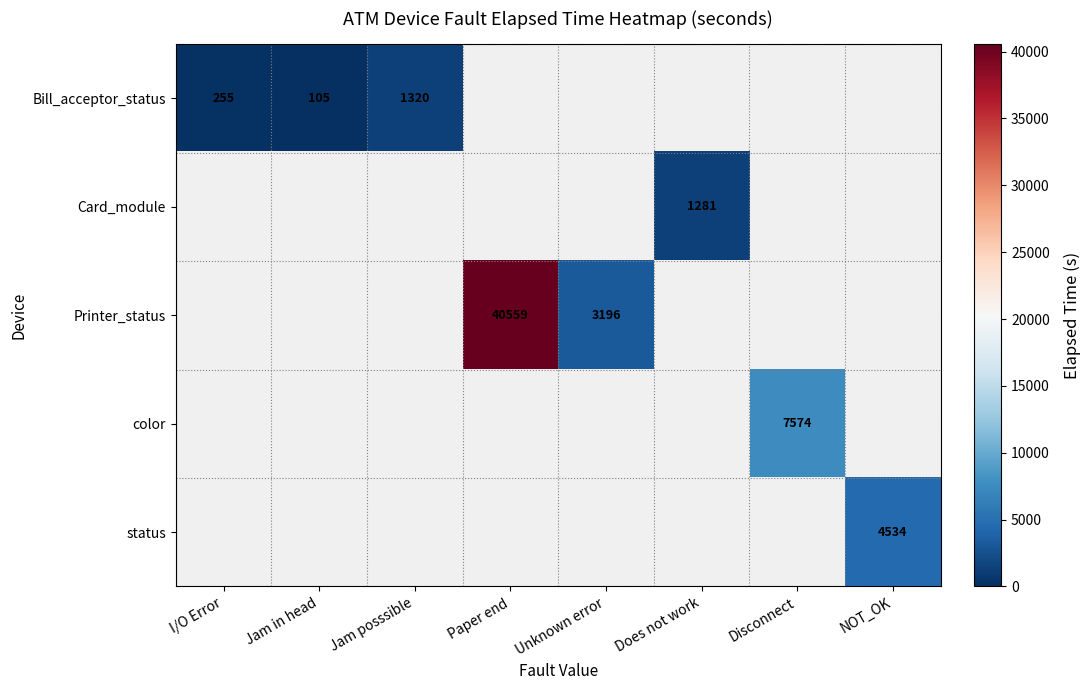

At how many categories does at least one series exceed 20115?

1